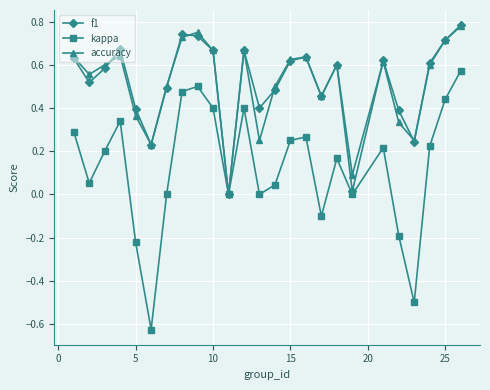

True or false: accuracy has more than 2 points higher than both neighbors.

True